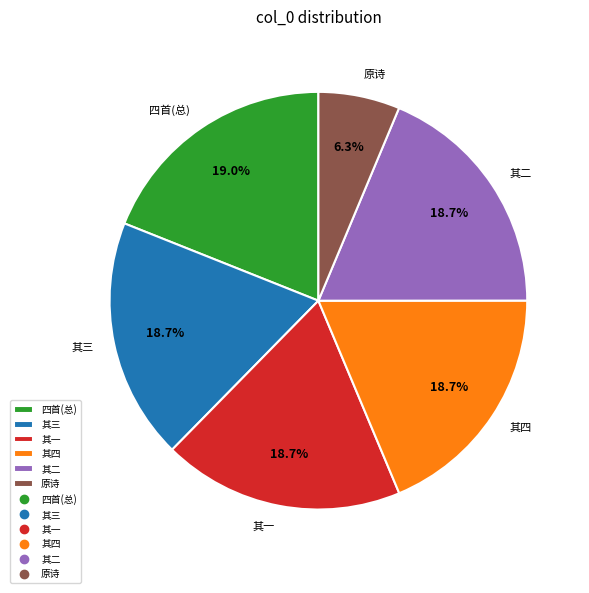

How many segments does this pie chart have?

6